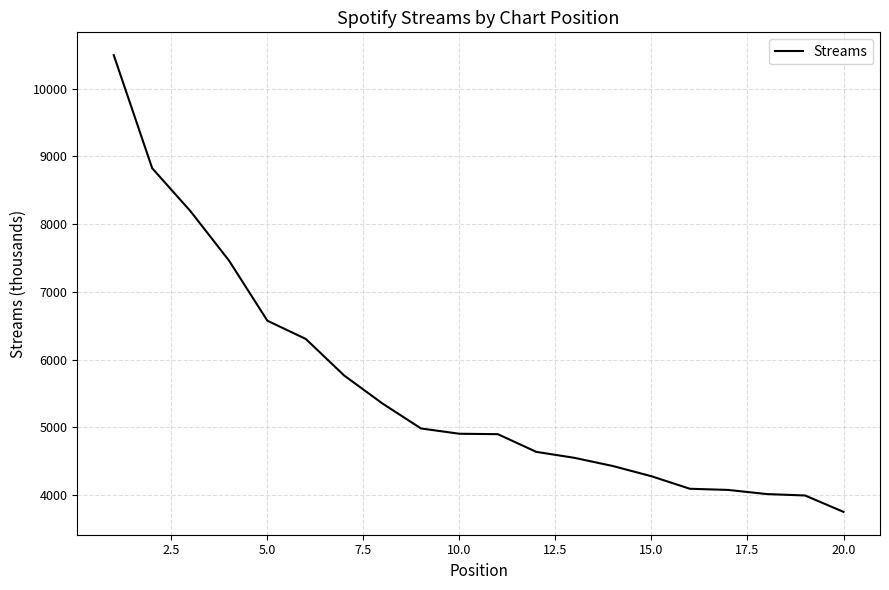

What is the smallest value displayed?

3752